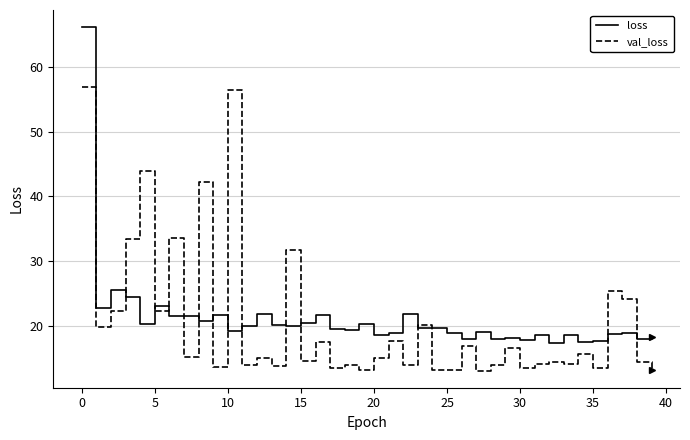

Which series has the widest spread of values?

loss